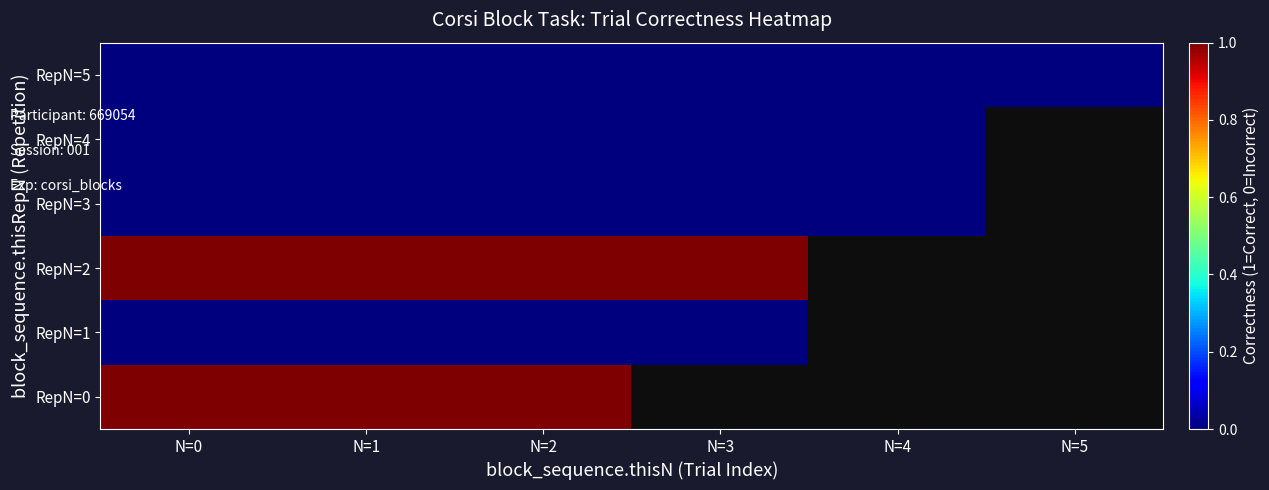

Which label corresponds to the smallest value in the chart?

N=0